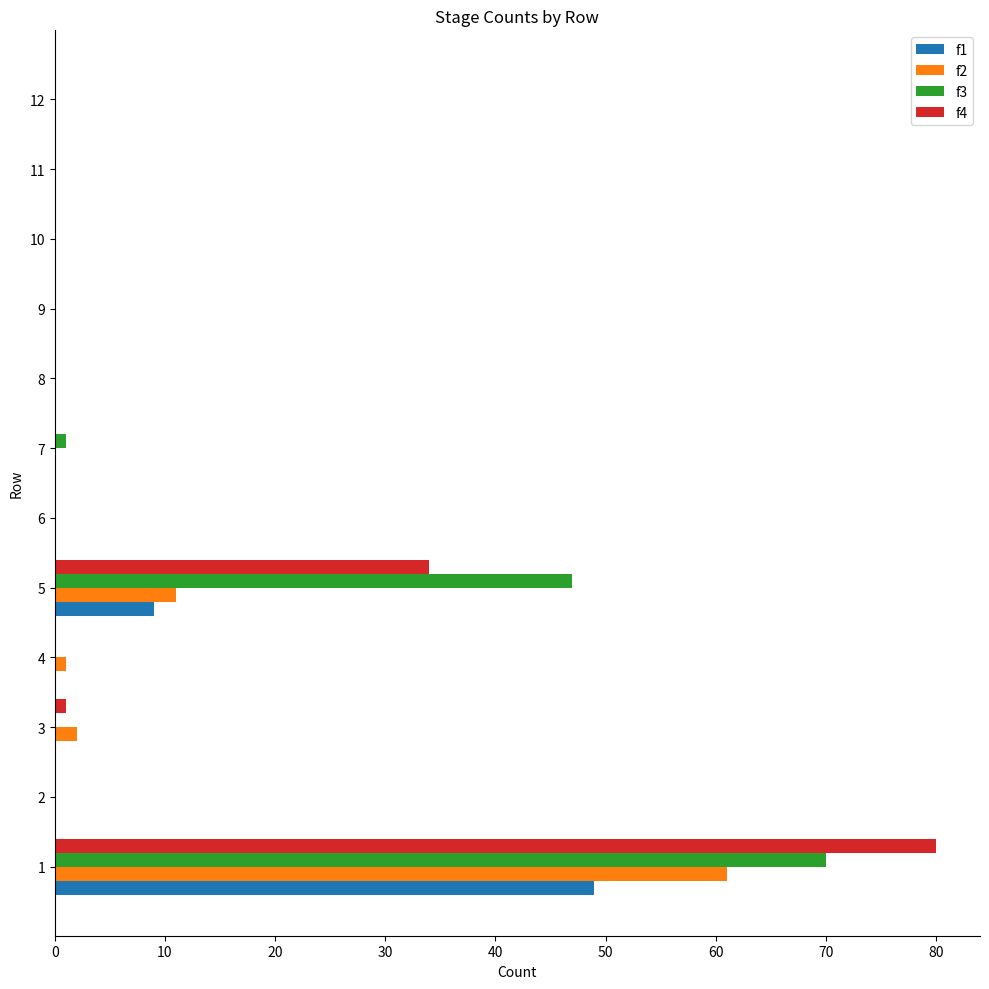

Is the value of f2 at 7 greater than the value of f3 at 5?

No